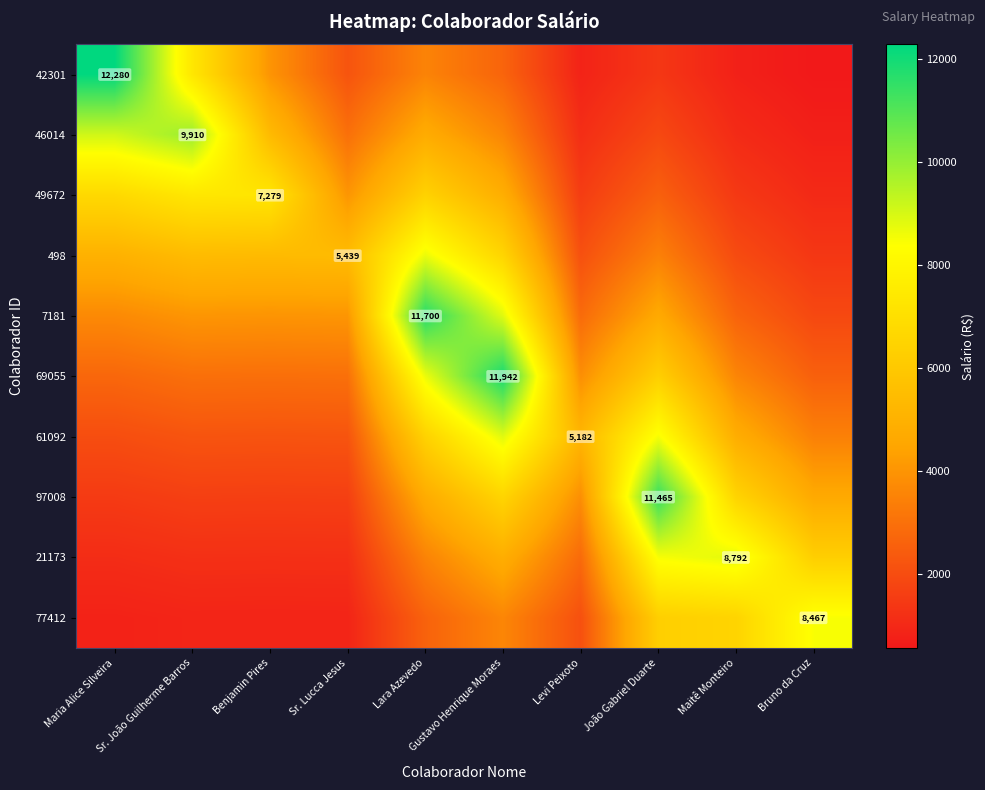

At which category is the sum across all series the highest?

Gustavo Henrique Moraes